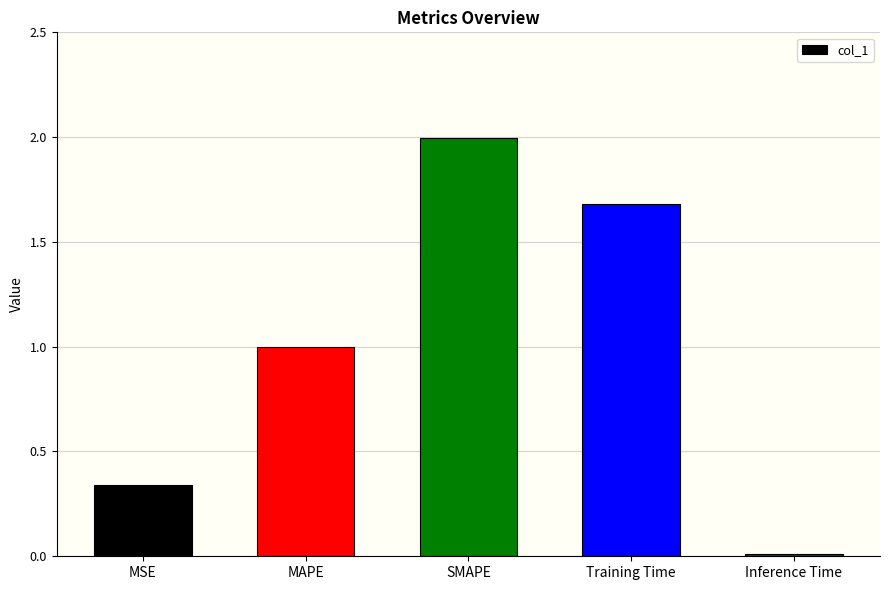

Is it true that the value at SMAPE is 2.7?

False